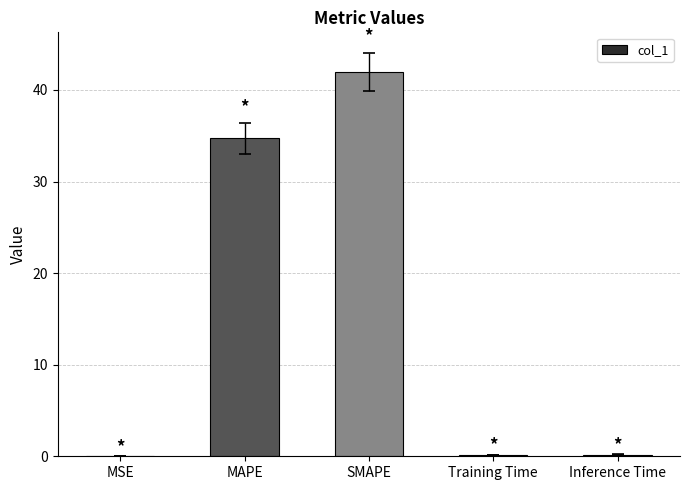

At which label is the value closest to 21?

MAPE